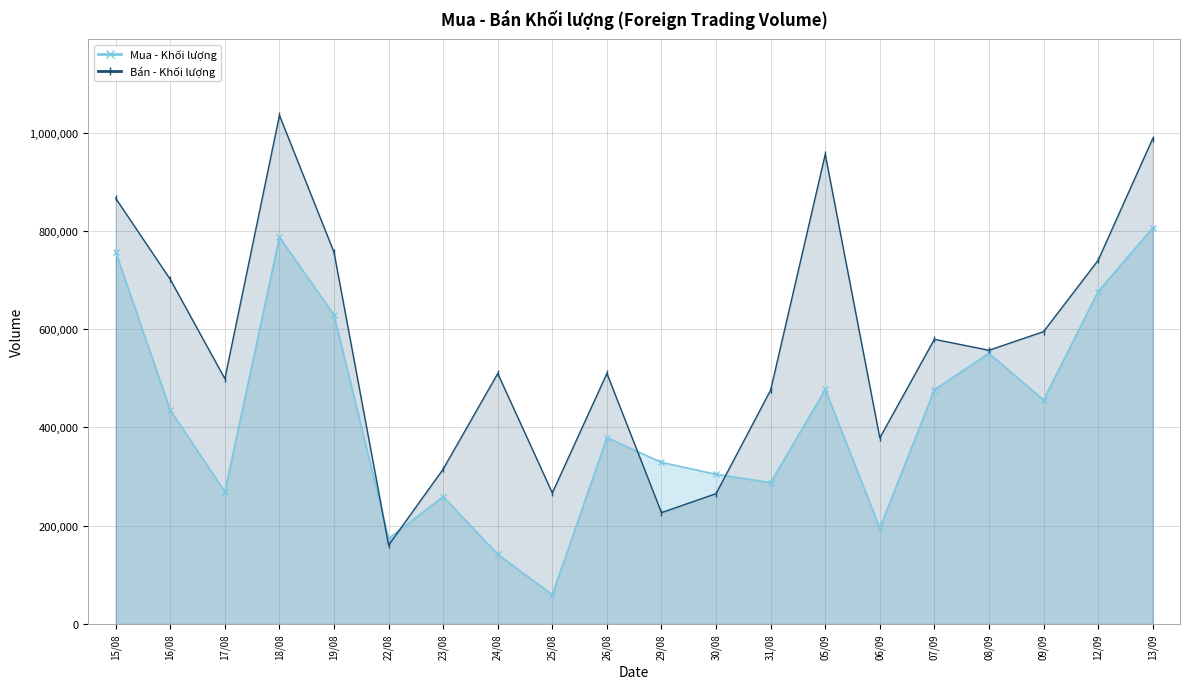

At which category does the chart reach its peak across all series?

18/08